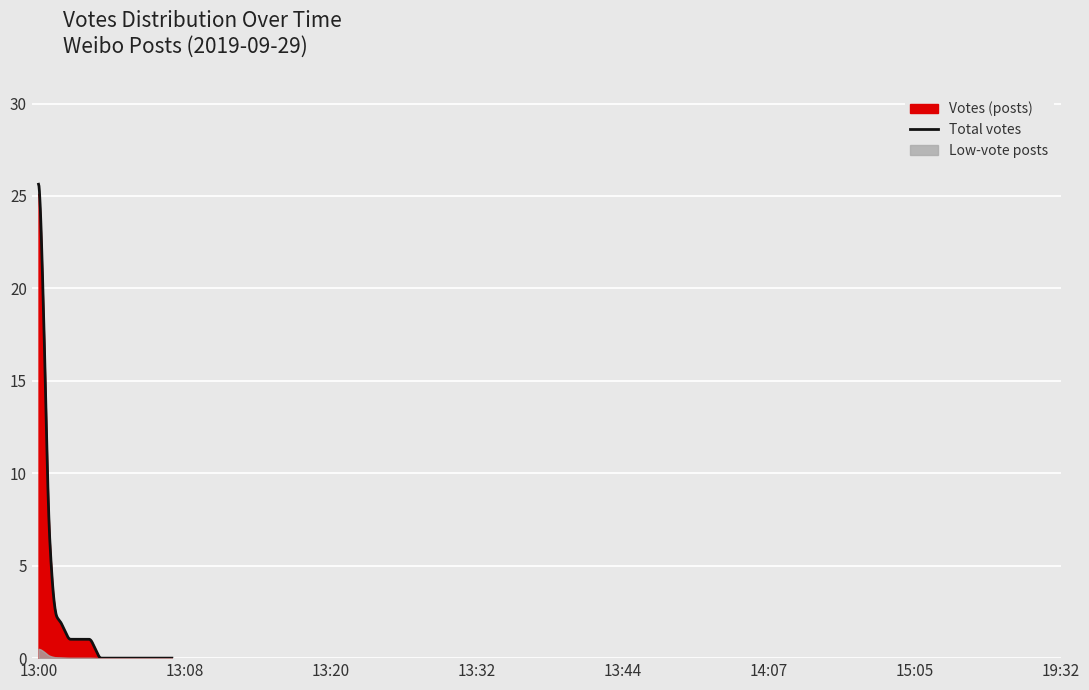

What is the label of the 26th point from the right?

2019-09-29 13:42